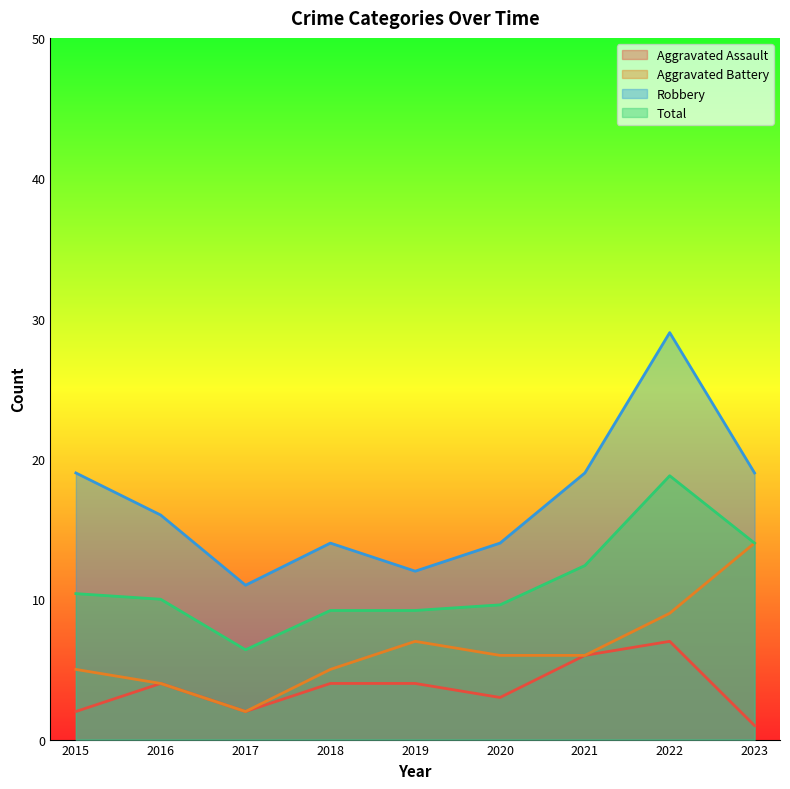

What is the value of the Aggravated Assault point at the 3rd from the left?

2.0